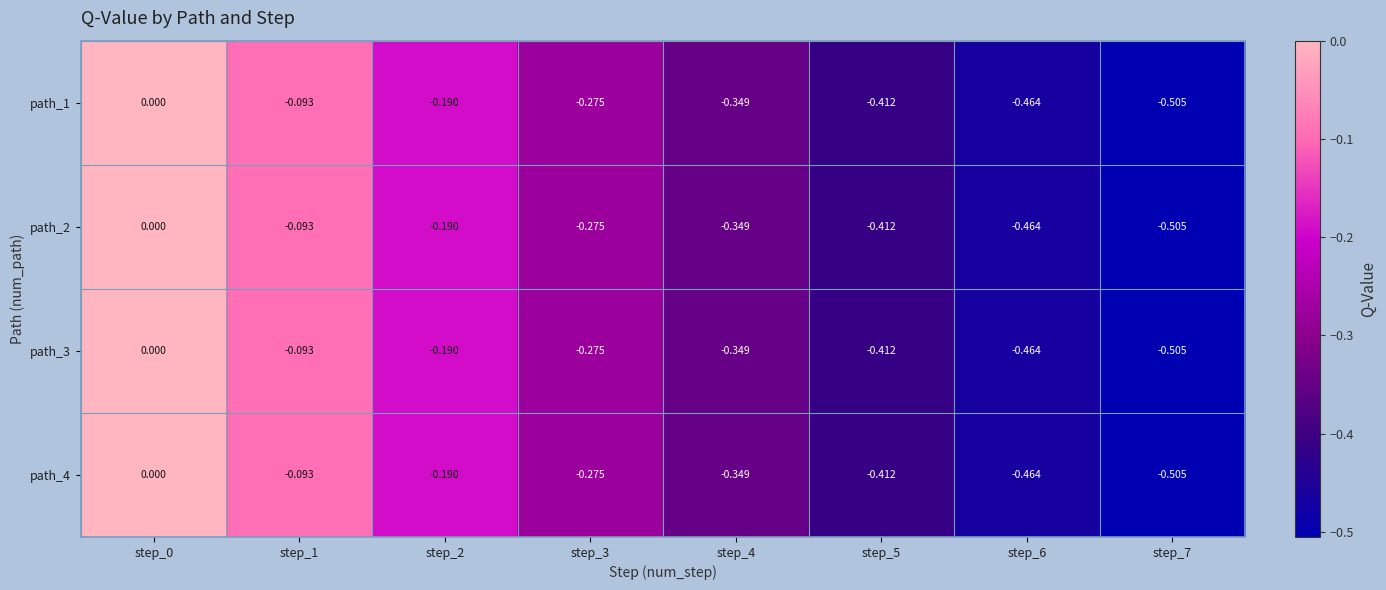

How many data points in path_4 are less than 0?

7